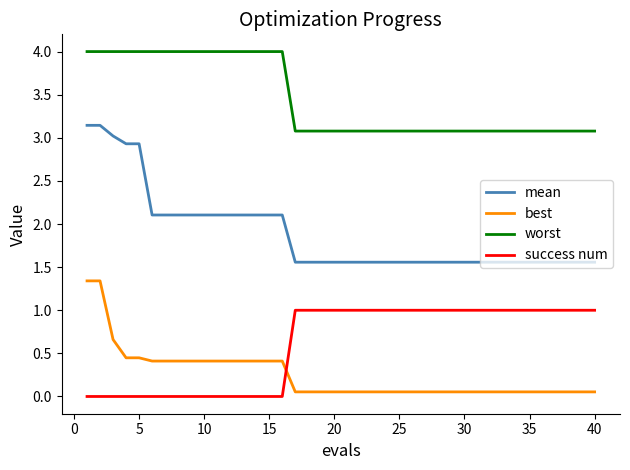

What is the greatest value displayed?

4.0